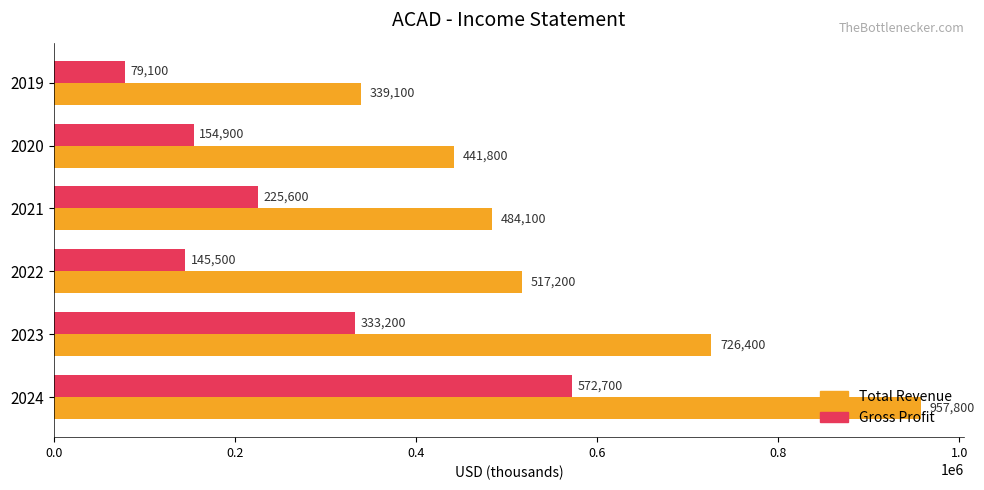

What is the spread (max minus min) of values at 2021?

258500